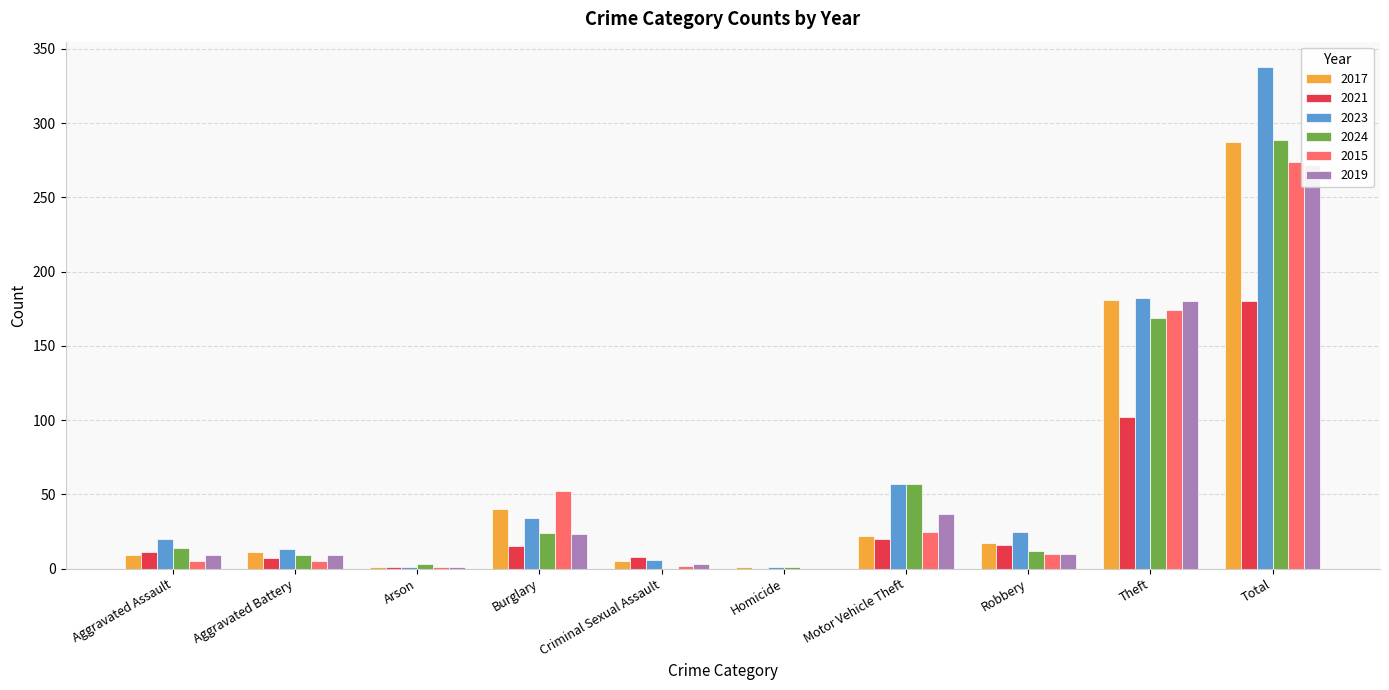

What is the label of the 10th bar from the right?

Aggravated Assault